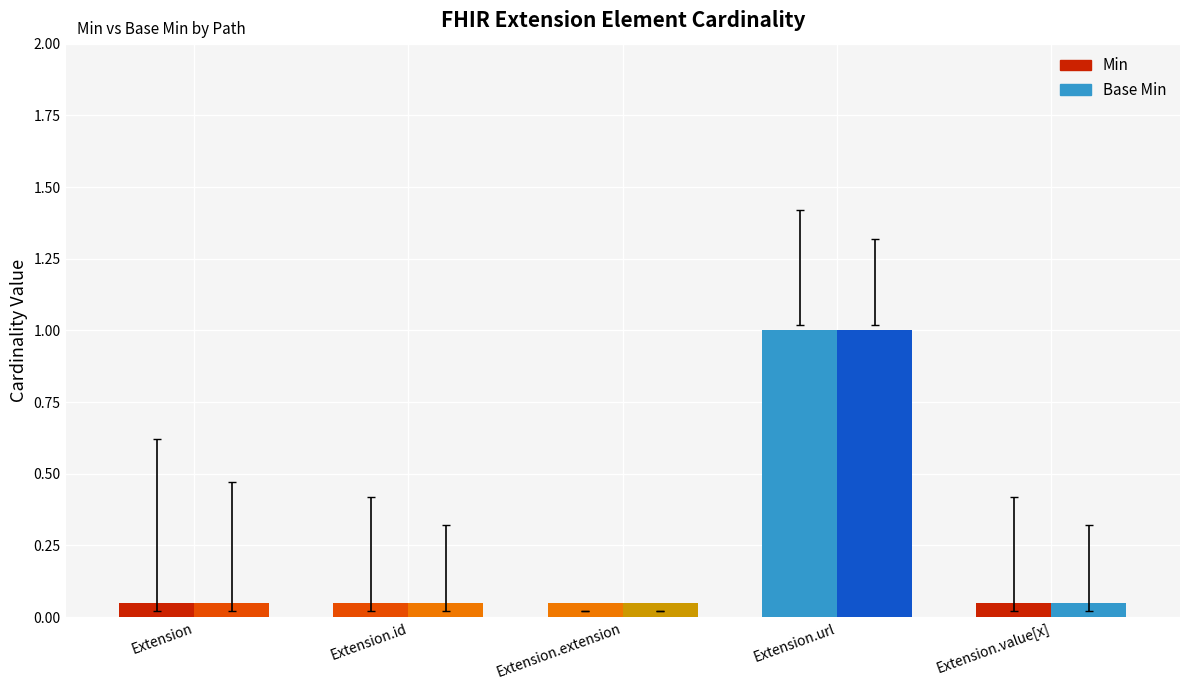

Does the chart contain stacked bars?

No